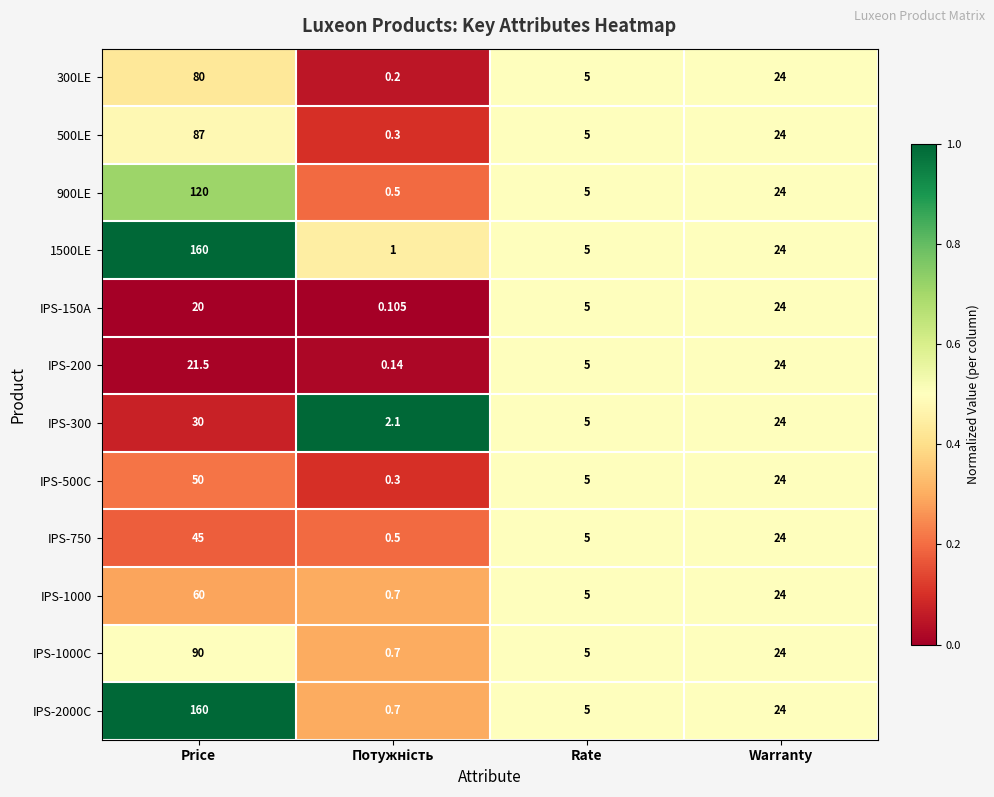

Which series has the largest total across all categories?

1500LE